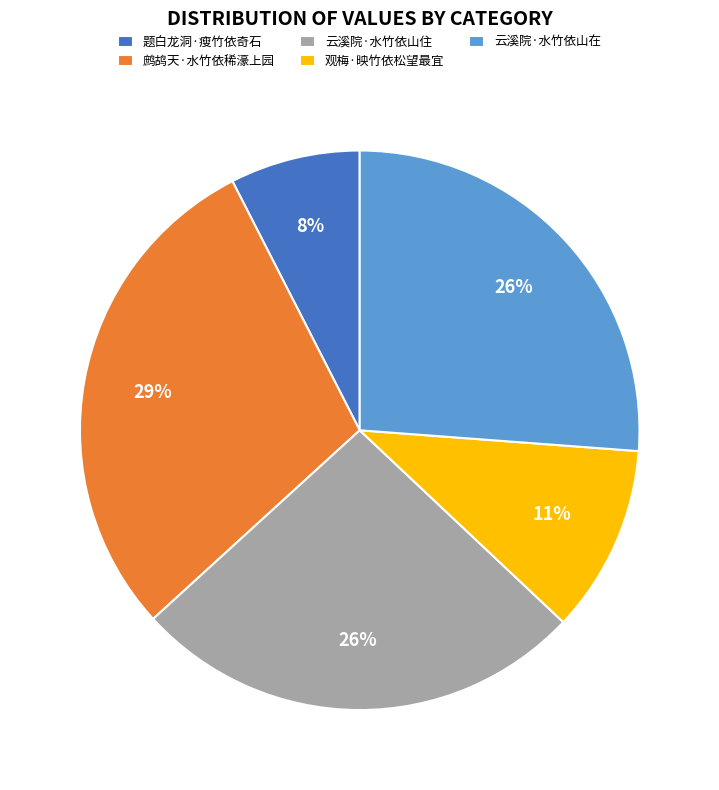

The 鹧鸪天·水竹依稀濠上园 slice represents 37% of the pie. True or false?

False